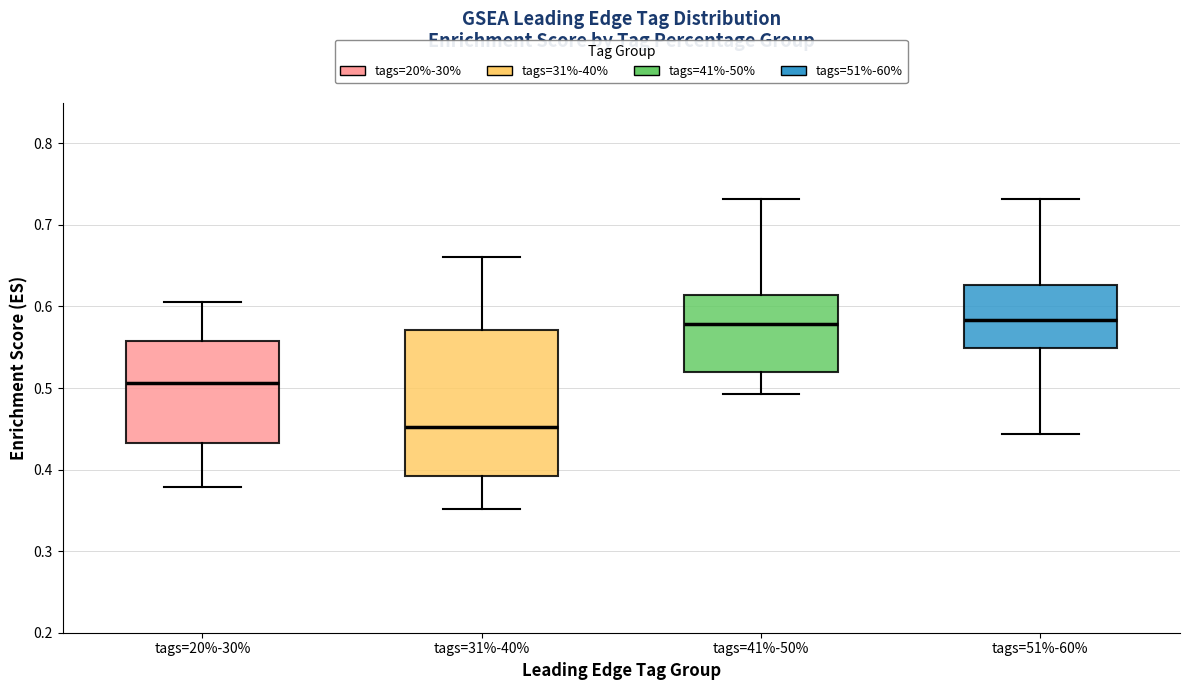

Reading left to right, transcribe this box plot: for each box, give where its median line is, the range the box spans, and where its two whiskers end, as read against the y-axis. The values are not printed on the chart, so give them approximately, as read against the axis.

tags=20%-30%: median 0.51, box 0.43 to 0.56, whiskers 0.38 to 0.61
tags=31%-40%: median 0.45, box 0.39 to 0.57, whiskers 0.35 to 0.66
tags=41%-50%: median 0.58, box 0.52 to 0.61, whiskers 0.49 to 0.73
tags=51%-60%: median 0.58, box 0.55 to 0.63, whiskers 0.44 to 0.73